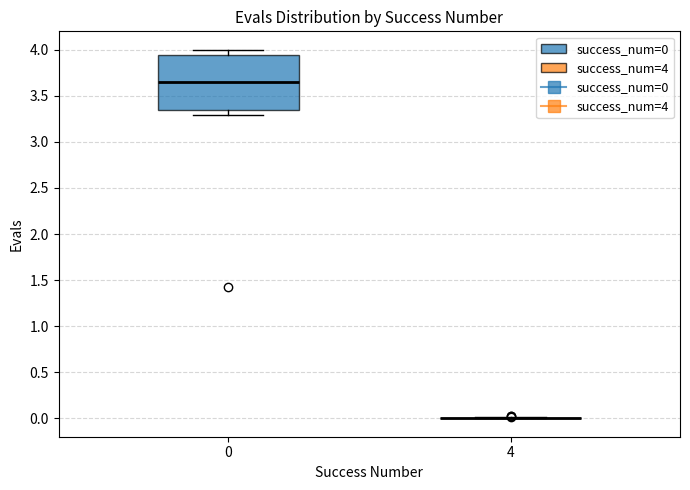

Which box is the tallest, from its lower edge to its upper edge?

0